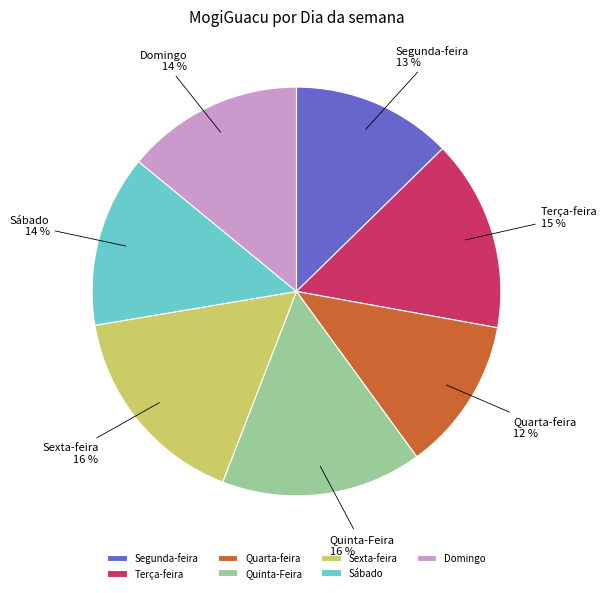

Do Terça-feira and Segunda-feira together represent more than half of the pie?

No